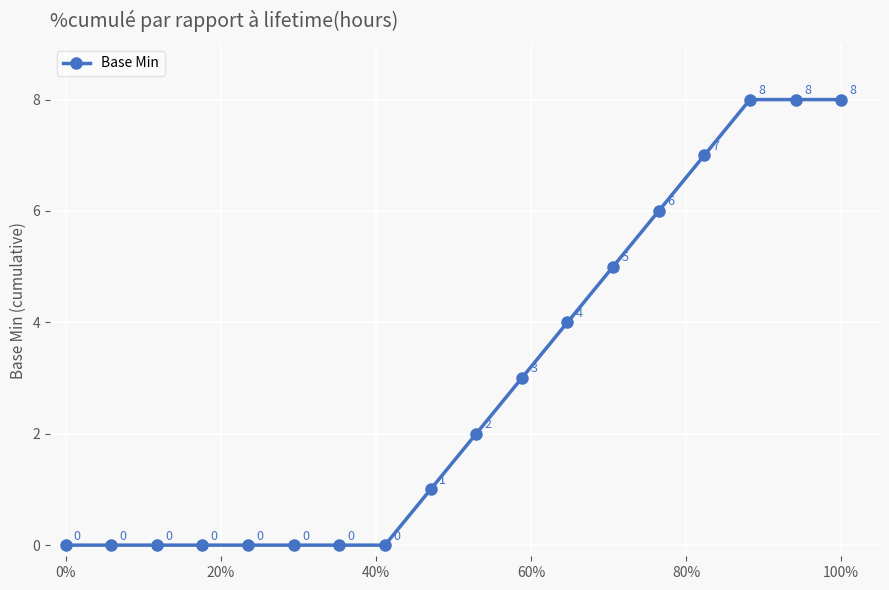

What is the maximum value shown in the chart?

8